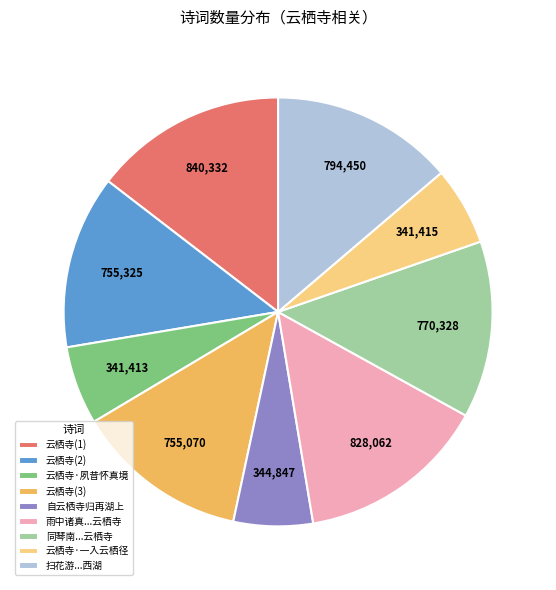

The 云栖寺·夙昔怀真境 slice represents 1% of the pie. True or false?

False